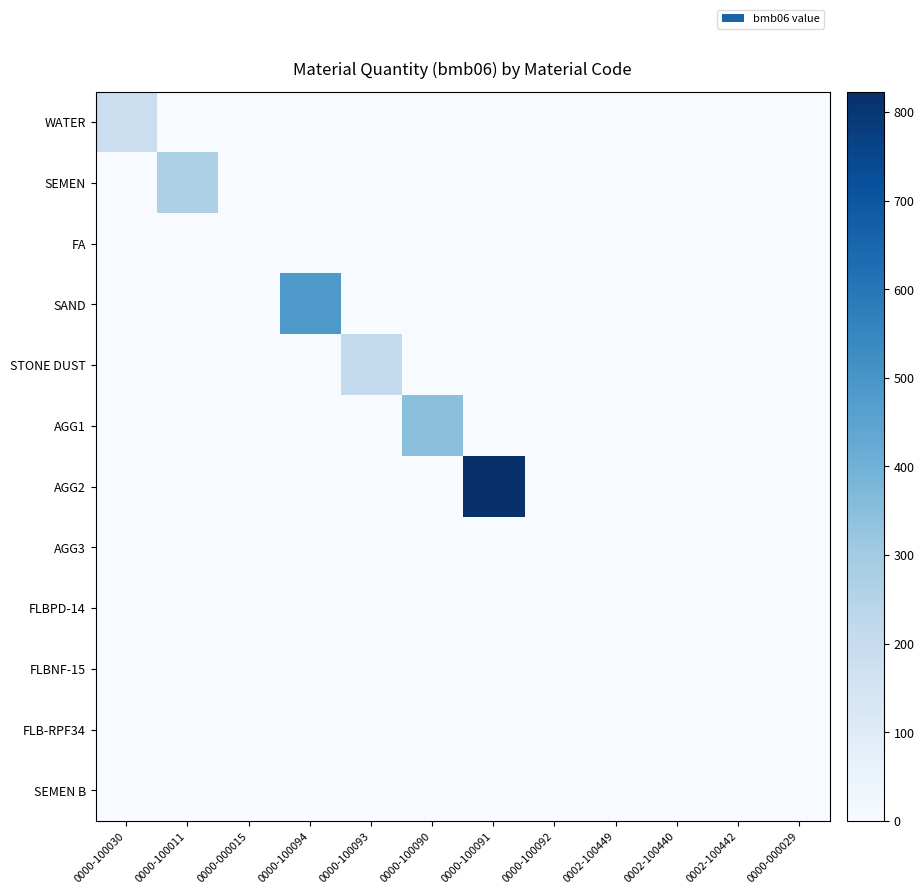

Reading left to right, extract all data points from this chart.

WATER: 0000-100030=185.0	0000-100011=0.0	0000-000015=0.0	0000-100094=0.0	0000-100093=0.0	0000-100090=0.0	0000-100091=0.0	0000-100092=0.0	0002-100449=0.0	0002-100440=0.0	0002-100442=0.0	0000-000029=0.0
SEMEN: 0000-100030=0.0	0000-100011=268.0	0000-000015=0.0	0000-100094=0.0	0000-100093=0.0	0000-100090=0.0	0000-100091=0.0	0000-100092=0.0	0002-100449=0.0	0002-100440=0.0	0002-100442=0.0	0000-000029=0.0
FA: 0000-100030=0.0	0000-100011=0.0	0000-000015=0.0	0000-100094=0.0	0000-100093=0.0	0000-100090=0.0	0000-100091=0.0	0000-100092=0.0	0002-100449=0.0	0002-100440=0.0	0002-100442=0.0	0000-000029=0.0
SAND: 0000-100030=0.0	0000-100011=0.0	0000-000015=0.0	0000-100094=488.0	0000-100093=0.0	0000-100090=0.0	0000-100091=0.0	0000-100092=0.0	0002-100449=0.0	0002-100440=0.0	0002-100442=0.0	0000-000029=0.0
STONE DUST: 0000-100030=0.0	0000-100011=0.0	0000-000015=0.0	0000-100094=0.0	0000-100093=213.0	0000-100090=0.0	0000-100091=0.0	0000-100092=0.0	0002-100449=0.0	0002-100440=0.0	0002-100442=0.0	0000-000029=0.0
AGG1: 0000-100030=0.0	0000-100011=0.0	0000-000015=0.0	0000-100094=0.0	0000-100093=0.0	0000-100090=345.0	0000-100091=0.0	0000-100092=0.0	0002-100449=0.0	0002-100440=0.0	0002-100442=0.0	0000-000029=0.0
AGG2: 0000-100030=0.0	0000-100011=0.0	0000-000015=0.0	0000-100094=0.0	0000-100093=0.0	0000-100090=0.0	0000-100091=823.0	0000-100092=0.0	0002-100449=0.0	0002-100440=0.0	0002-100442=0.0	0000-000029=0.0
AGG3: 0000-100030=0.0	0000-100011=0.0	0000-000015=0.0	0000-100094=0.0	0000-100093=0.0	0000-100090=0.0	0000-100091=0.0	0000-100092=0.0	0002-100449=0.0	0002-100440=0.0	0002-100442=0.0	0000-000029=0.0
FLBPD-14: 0000-100030=0.0	0000-100011=0.0	0000-000015=0.0	0000-100094=0.0	0000-100093=0.0	0000-100090=0.0	0000-100091=0.0	0000-100092=0.0	0002-100449=0.9	0002-100440=0.0	0002-100442=0.0	0000-000029=0.0
FLBNF-15: 0000-100030=0.0	0000-100011=0.0	0000-000015=0.0	0000-100094=0.0	0000-100093=0.0	0000-100090=0.0	0000-100091=0.0	0000-100092=0.0	0002-100449=0.0	0002-100440=0.0	0002-100442=0.0	0000-000029=0.0
FLB-RPF34: 0000-100030=0.0	0000-100011=0.0	0000-000015=0.0	0000-100094=0.0	0000-100093=0.0	0000-100090=0.0	0000-100091=0.0	0000-100092=0.0	0002-100449=0.0	0002-100440=0.0	0002-100442=0.0	0000-000029=0.0
SEMEN B: 0000-100030=0.0	0000-100011=0.0	0000-000015=0.0	0000-100094=0.0	0000-100093=0.0	0000-100090=0.0	0000-100091=0.0	0000-100092=0.0	0002-100449=0.0	0002-100440=0.0	0002-100442=0.0	0000-000029=0.0